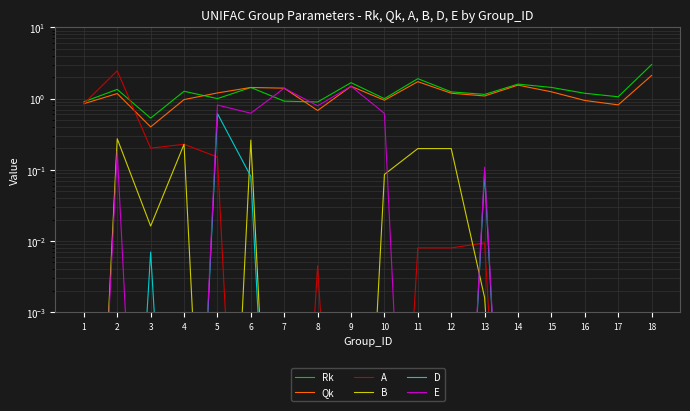

What are all the series names shown in the legend?

Rk, Qk, A, B, D, E